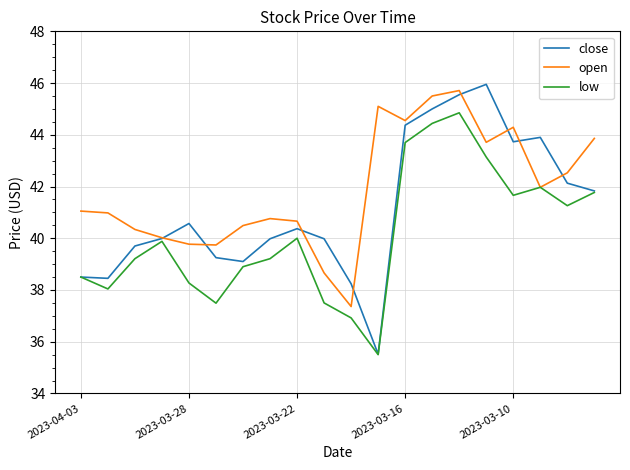

What is the minimum value for close?

35.5